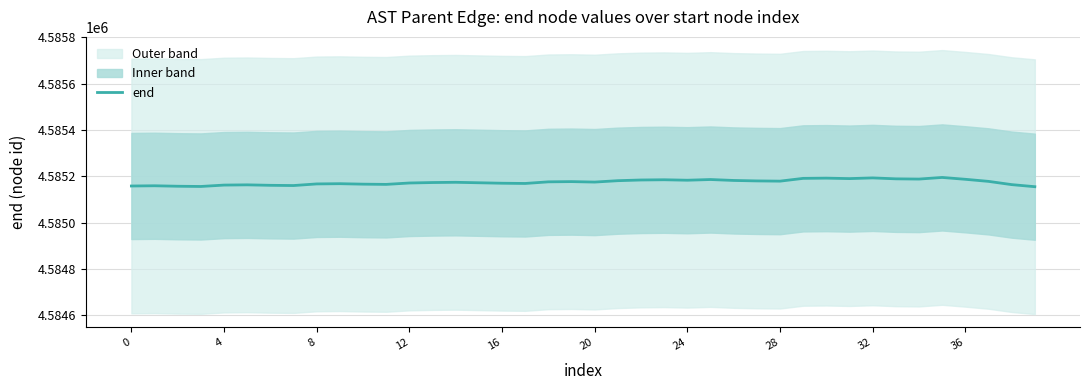

Does the chart display data point markers on the line(s)?

No